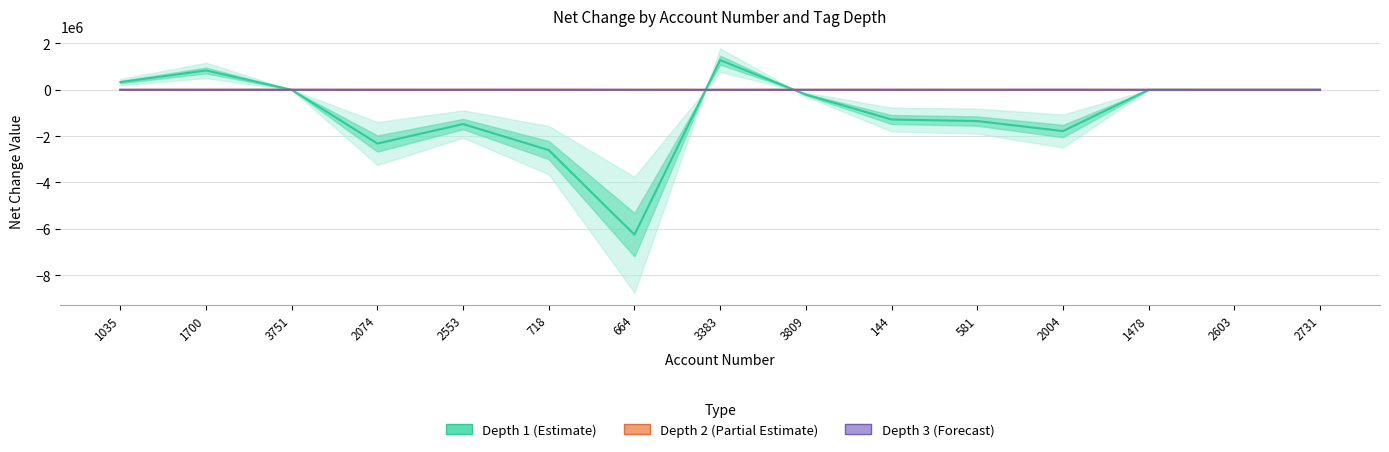

At 1700, list the series in order from smallest to largest.

Depth 3 (Forecast), Depth 2 (Partial Estimate), Depth 1 (Estimate)